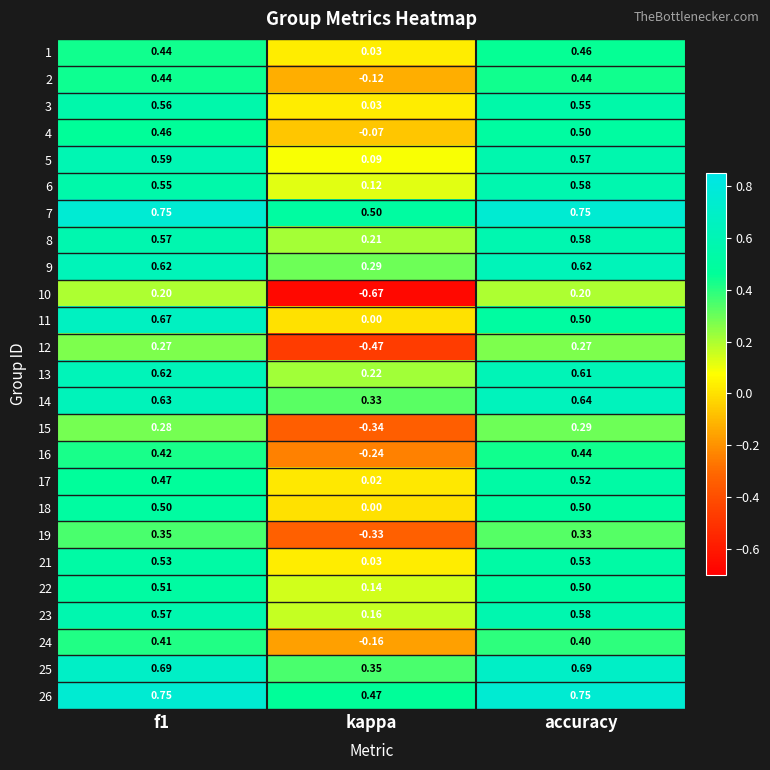

Where is 16 nearest to the value 0?

kappa